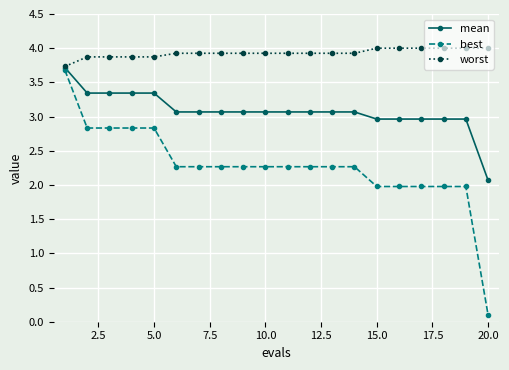

Which series has the largest range (max minus min)?

best